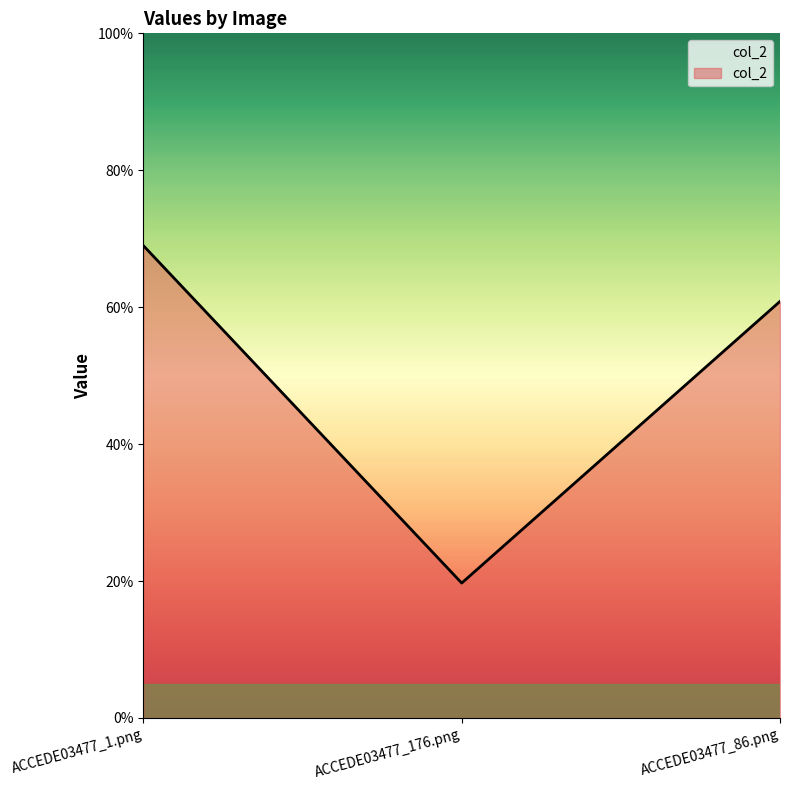

Does the chart have visible grid lines?

No